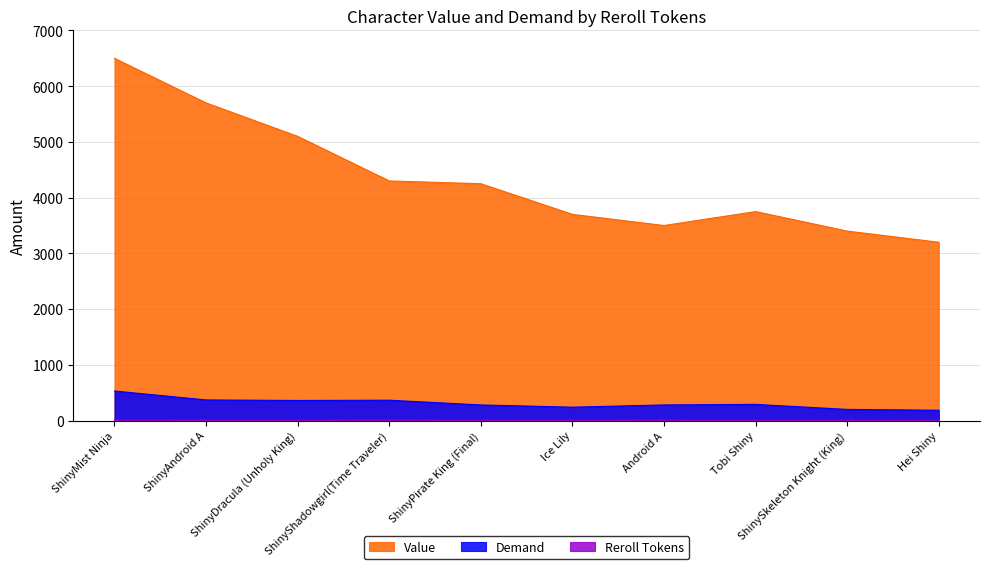

True or false: Reroll Tokens has a value of 10 at ShinySkeleton Knight (King).

False